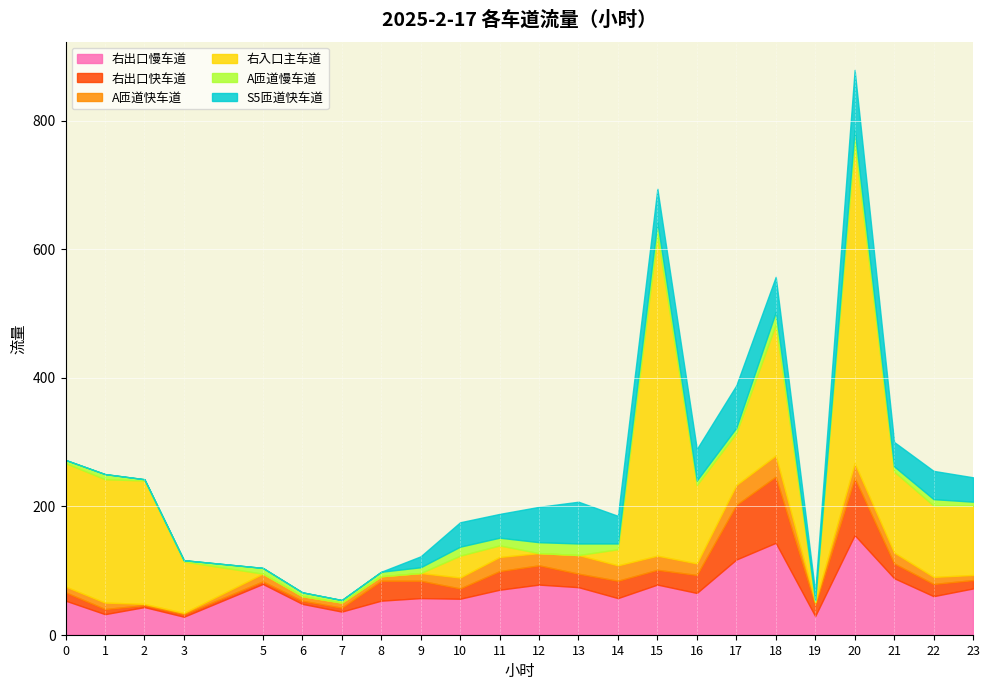

List the labels in order of 右入口主车道 value, largest first.

15, 20, 18, 0, 1, 2, 21, 16, 22, 23, 17, 3, 10, 14, 11, 5, 6, 7, 8, 9, 12, 13, 19